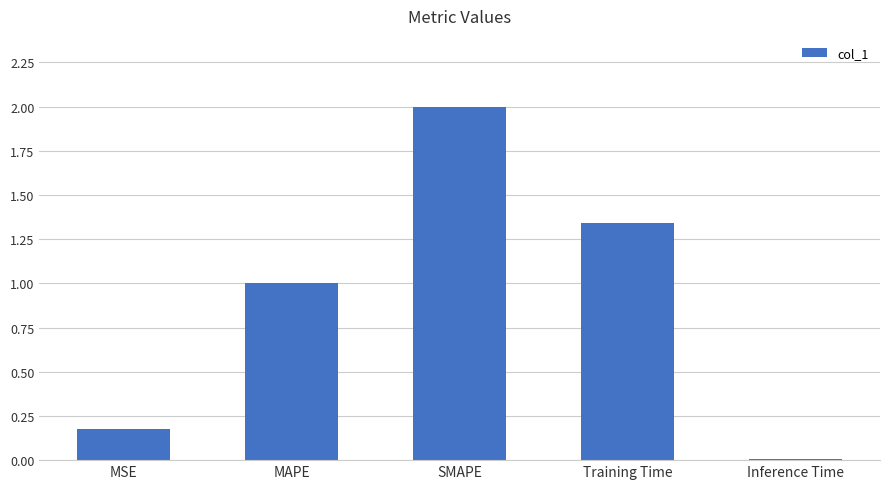

Approximately how many times larger is the value at MSE compared to SMAPE?

0.1